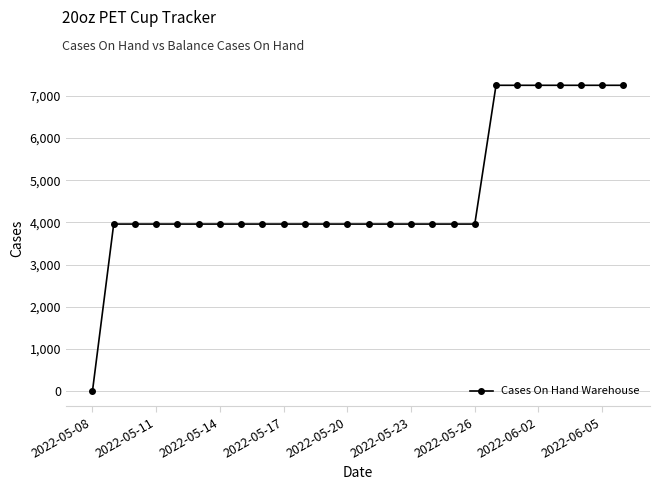

What is the difference between the second highest and second lowest values?

3290